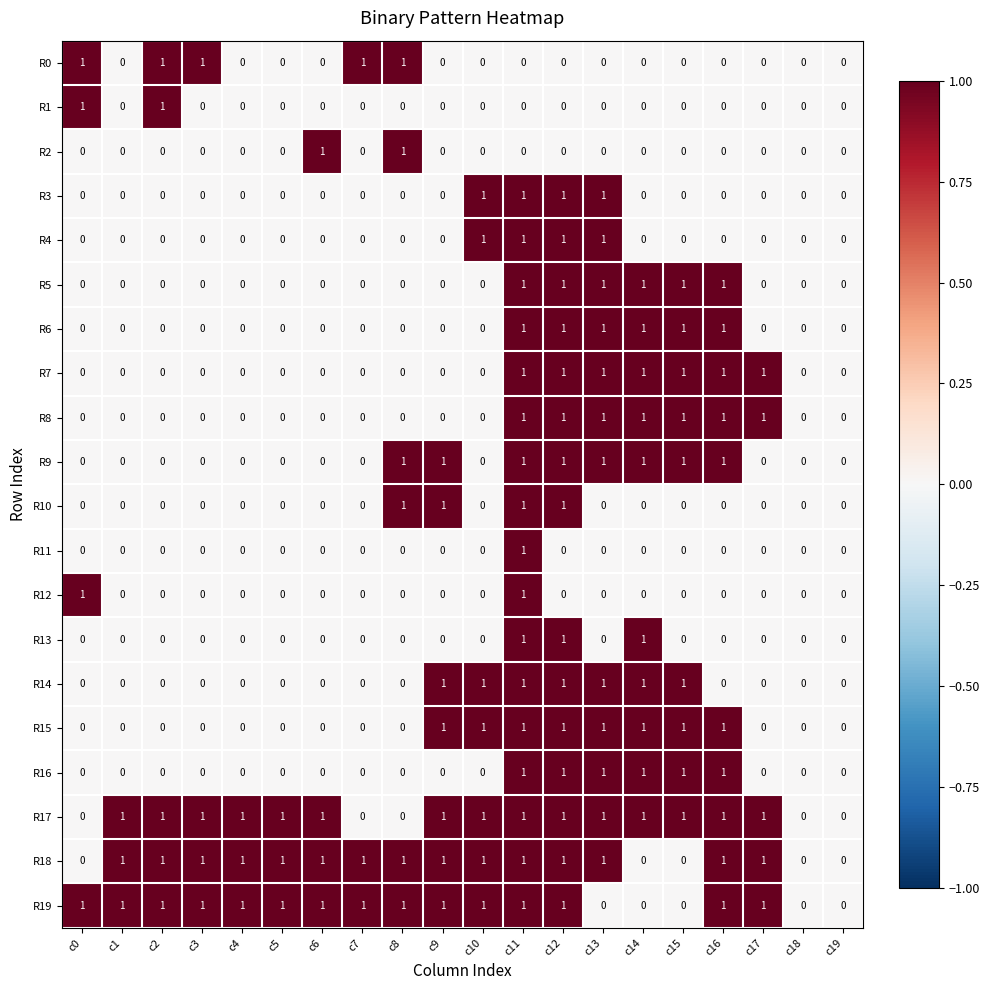

How many values in R5 are above zero?

6